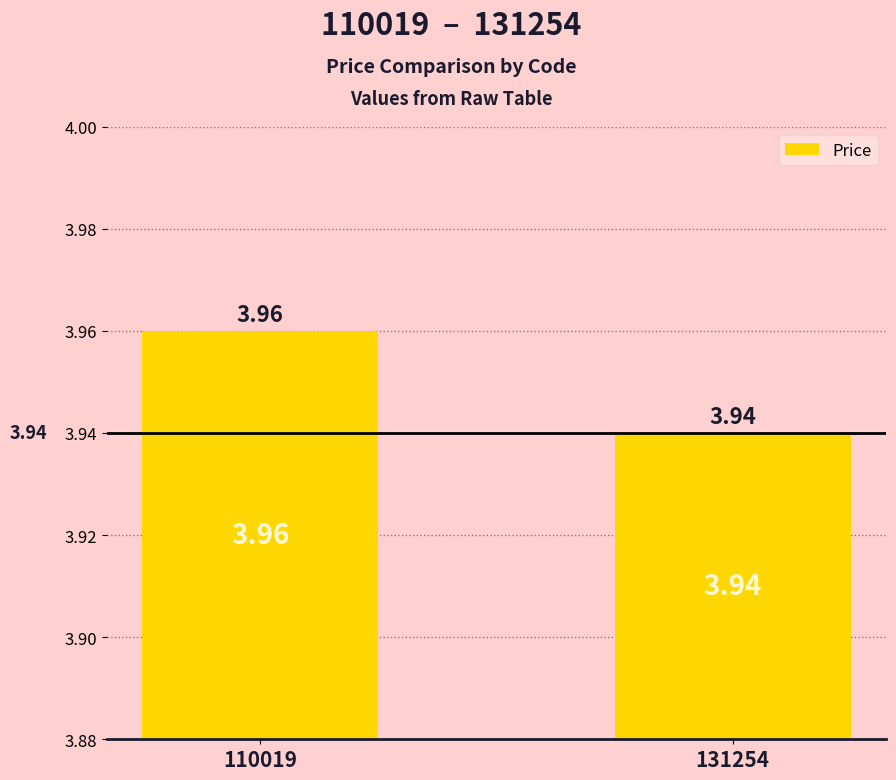

What is the ratio of the value at 131254 to the value at 110019?

1.0